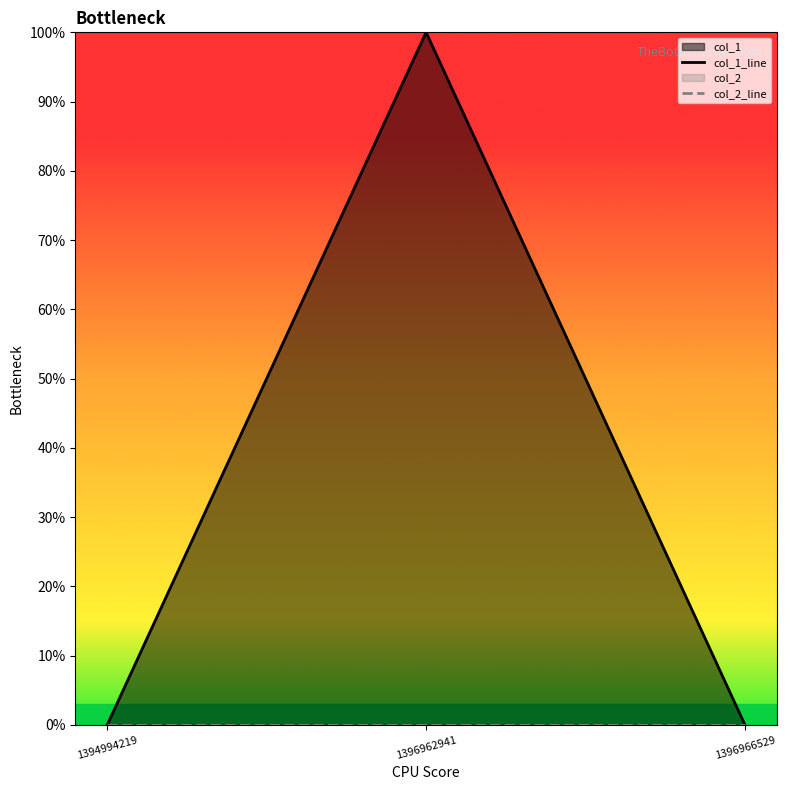

What is the total value across all series at 1396962941?

1